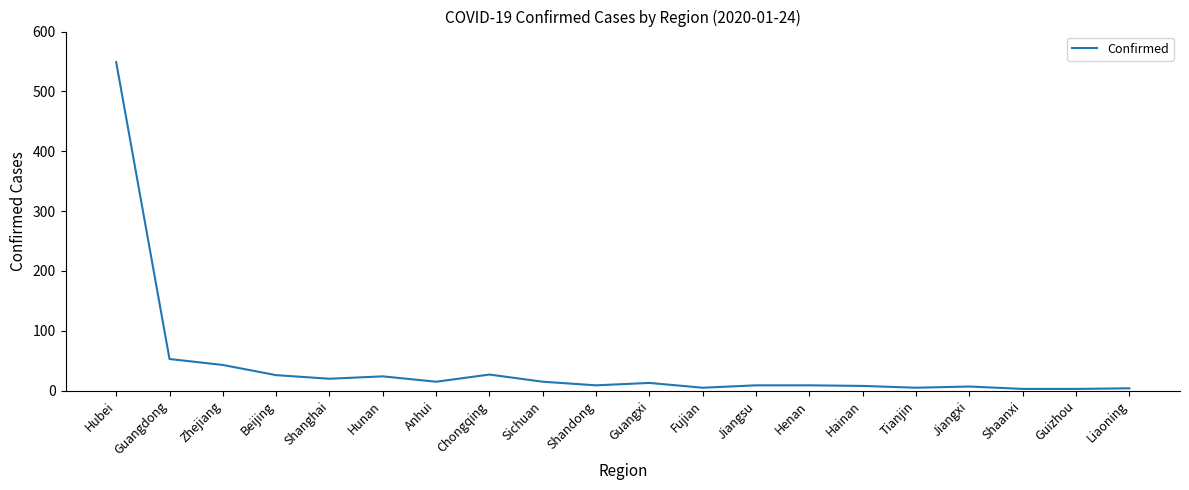

What is the maximum value shown in the chart?

549